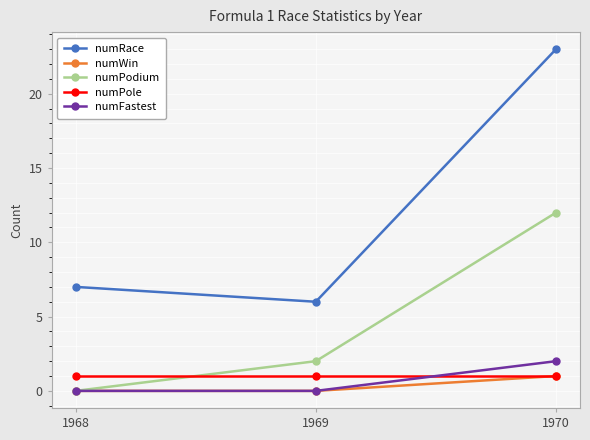

What are all the series names shown in the legend?

numRace, numWin, numPodium, numPole, numFastest